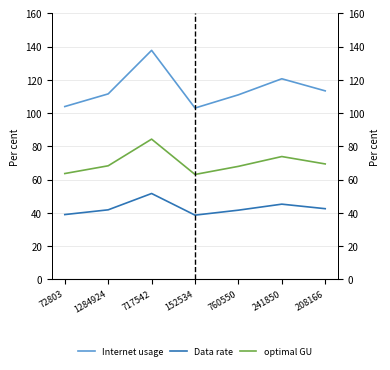

At which label does Data rate first exceed 41?

1284924